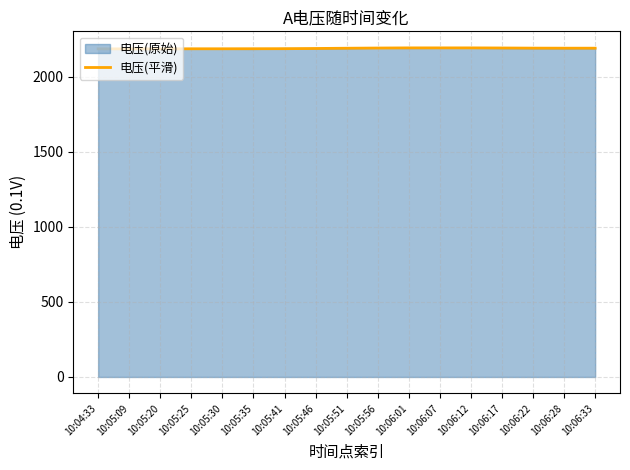

Does the chart have visible grid lines?

Yes